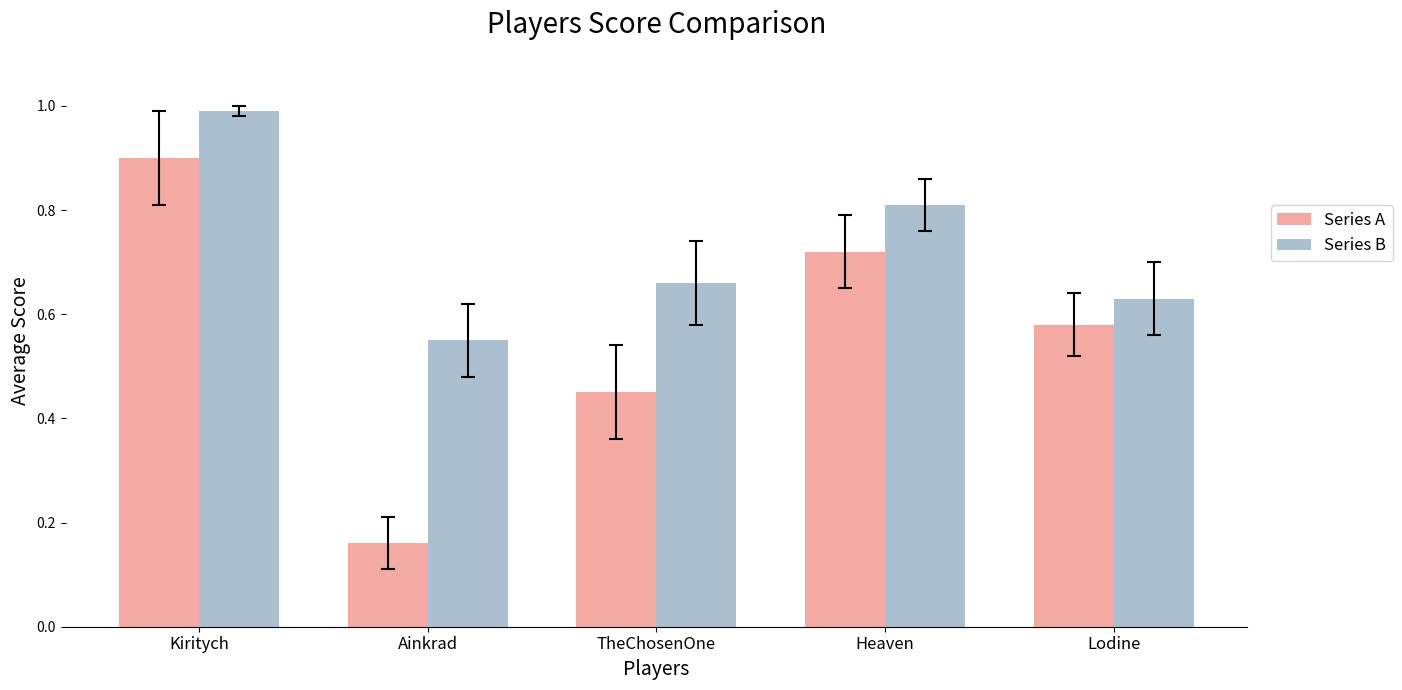

What is the greatest value displayed?

1.0